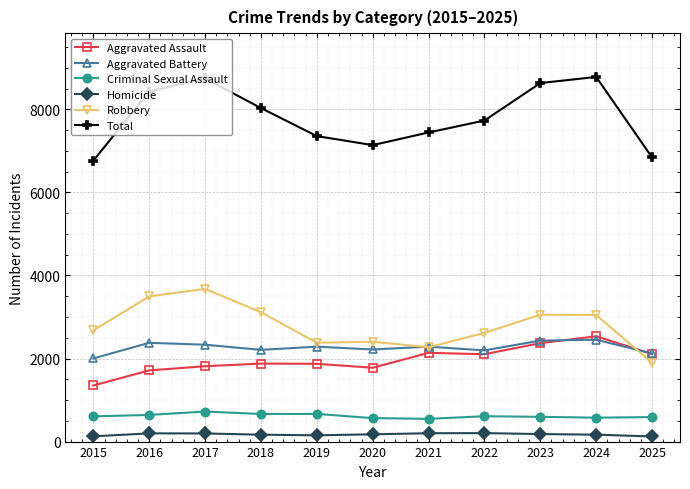

What is the value of the Criminal Sexual Assault point at the 6th from the left?

565